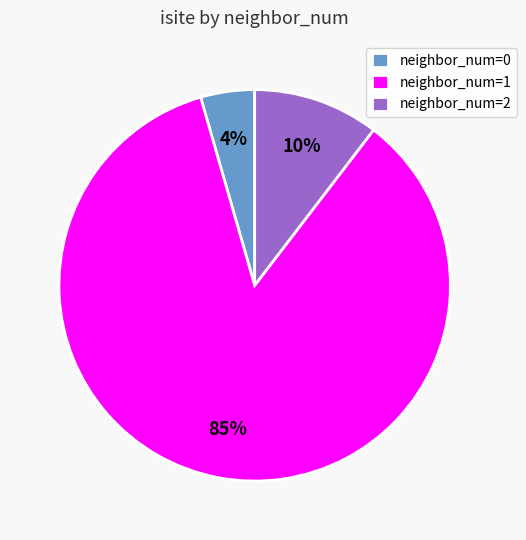

To the nearest percent, what is the combined percentage of neighbor_num=0 and neighbor_num=1?

90%